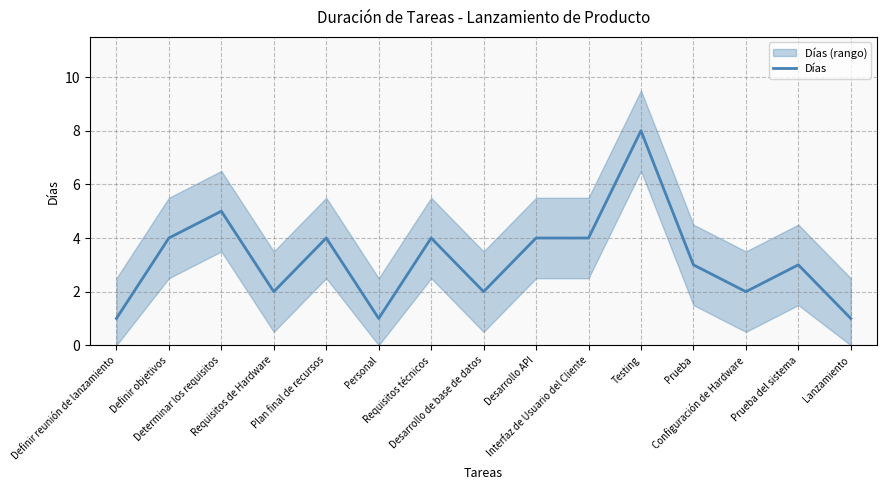

At which category does the data reach its first local peak?

Determinar los requisitos